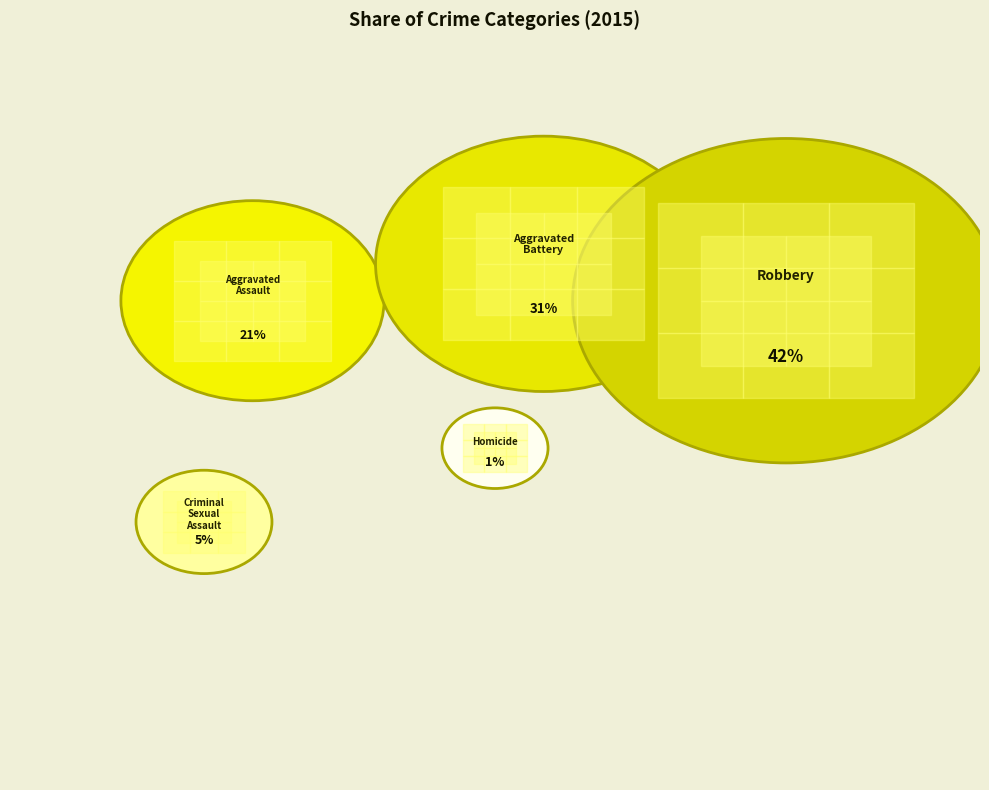

Count the number of slices in the pie.

5